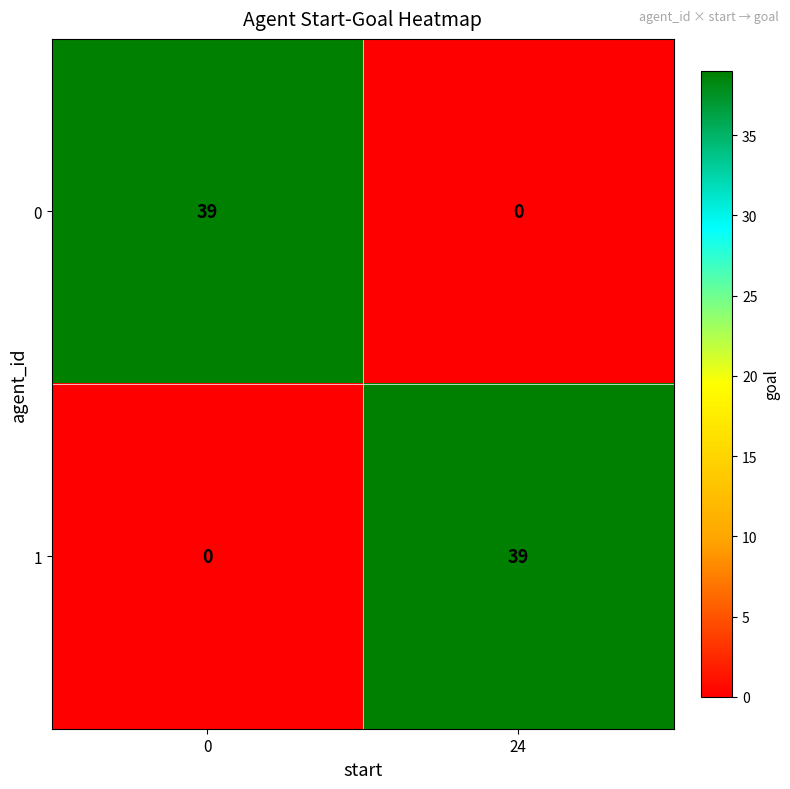

What is the difference between the highest and lowest values at 24?

39